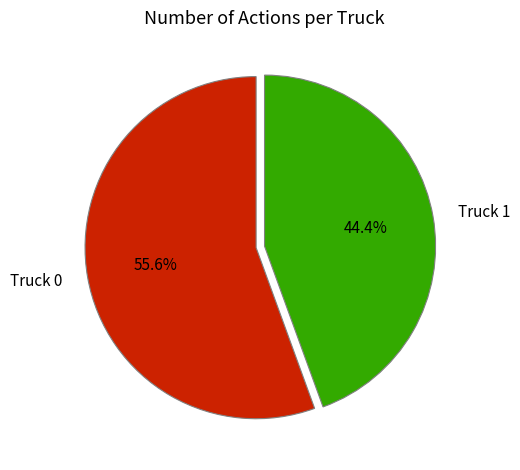

Rank the categories by value from highest to lowest.

Truck 0, Truck 1